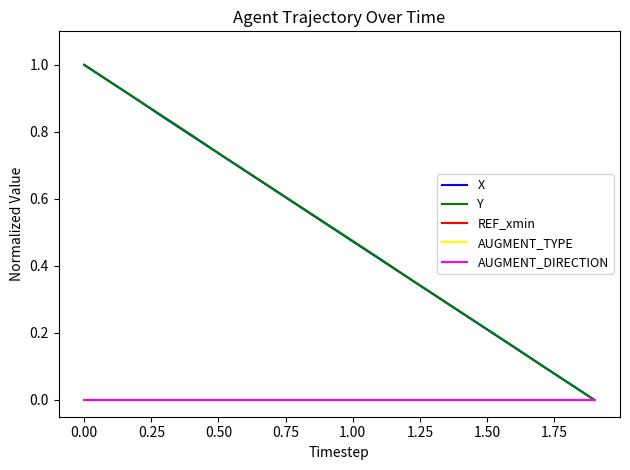

True or false: Y and REF_xmin intersect in this chart.

False